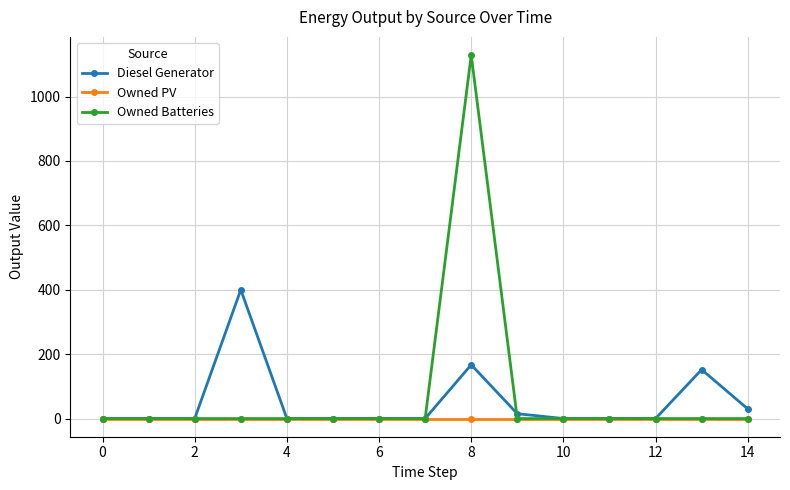

Rank the series by their maximum value, from highest to lowest.

Owned Batteries, Diesel Generator, Owned PV